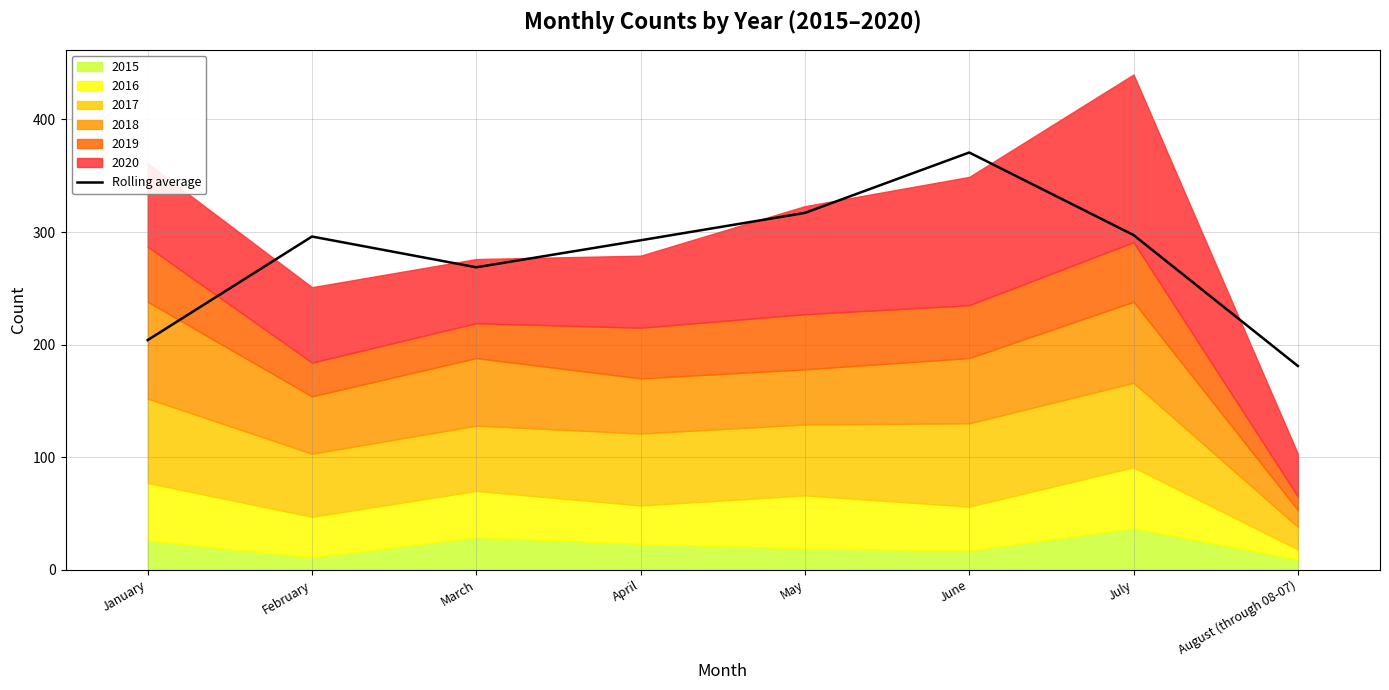

Between August (through 08-07) and May, which is larger?

May